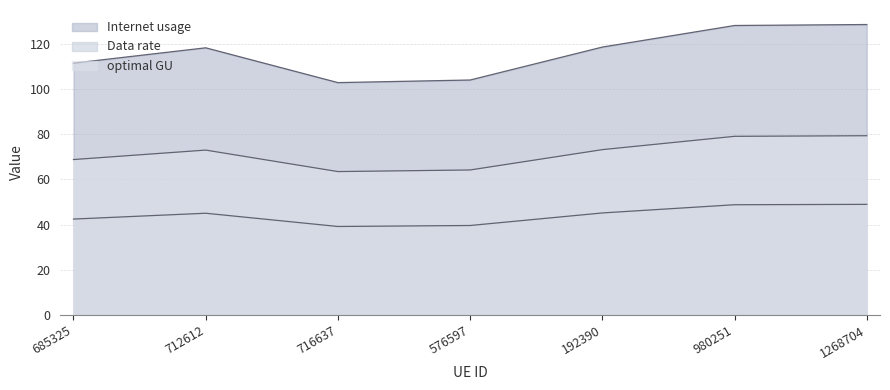

Which category has the highest value in the Internet usage series?

1268704